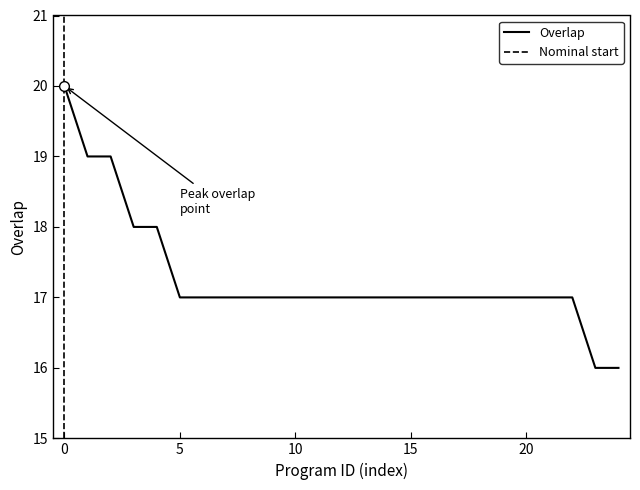

Reading right to left, what are all the values shown in this chart?

16	16	17	17	17	17	17	17	17	17	17	17	17	17	17	17	17	17	17	17	18	18	19	19	20